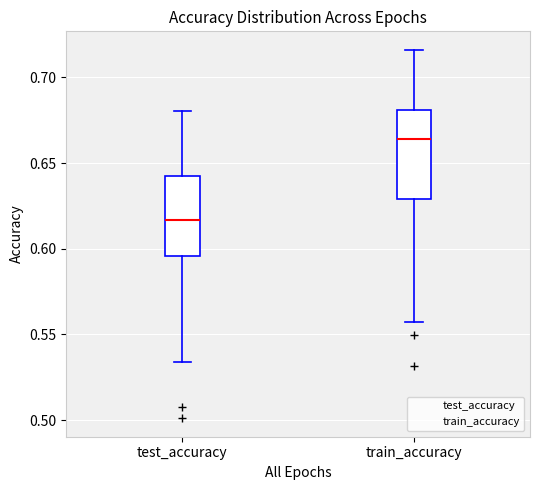

Reading left to right, read every box against the y-axis: the position of its median line, the range the box covers, and the ends of its whiskers. The values are not printed on the chart, so give them approximately, as read against the axis.

test_accuracy: median 0.615, box 0.595 to 0.640, whiskers 0.535 to 0.680
train_accuracy: median 0.665, box 0.630 to 0.680, whiskers 0.555 to 0.715